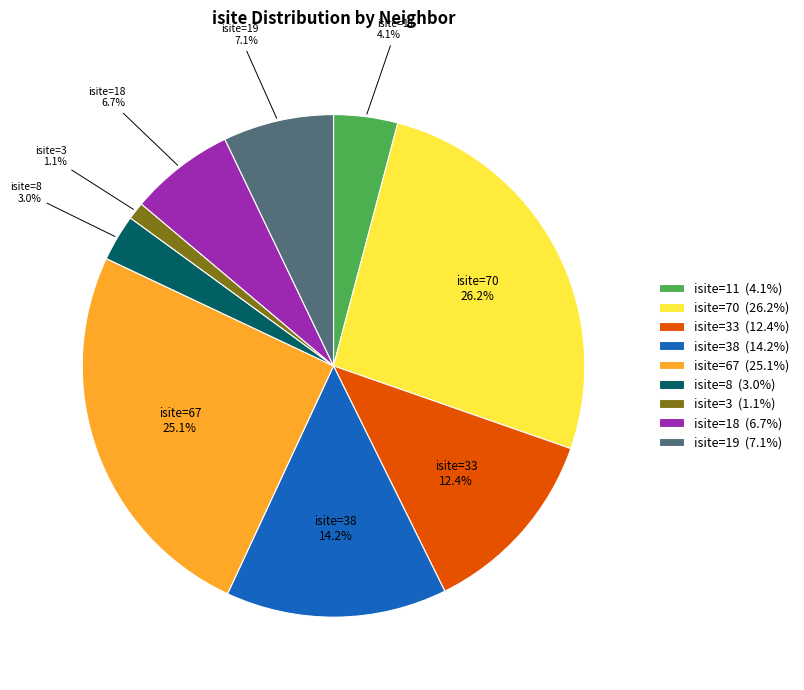

To the nearest percent, what is the average slice percentage?

11%